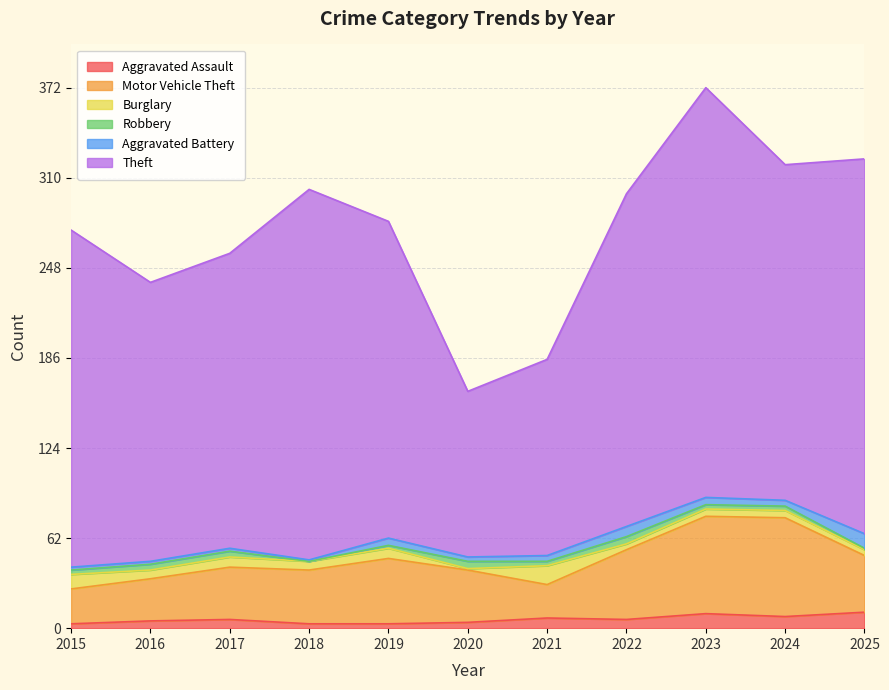

Is it true that Aggravated Battery equals 5 at 2023?

True